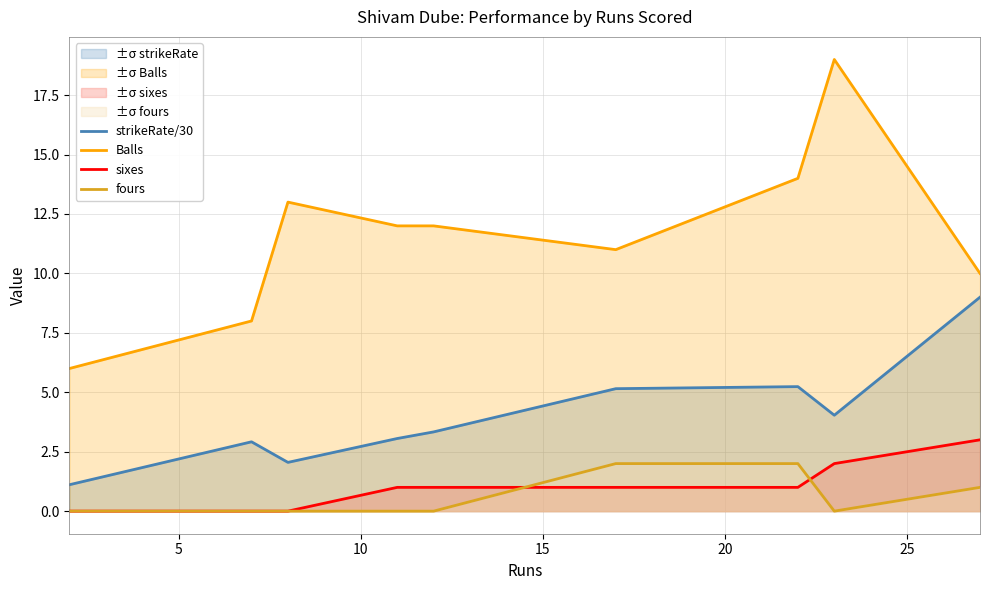

How many lines are shown in the chart?

4